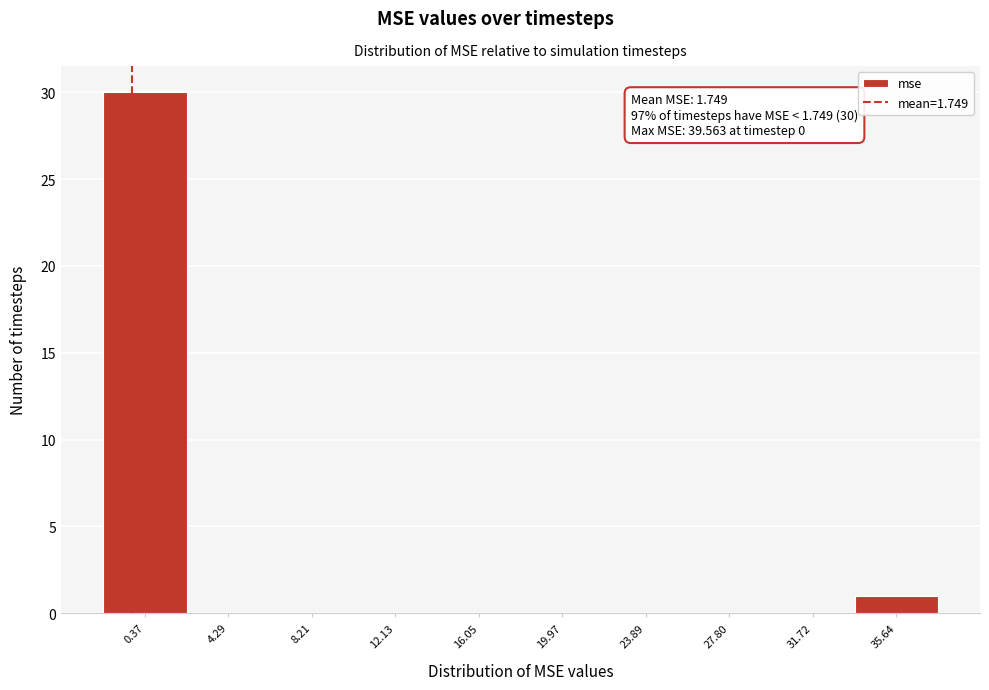

Reading left to right, extract all data points from this chart.

0.37=30	4.29=0	8.21=0	12.13=0	16.05=0	19.97=0	23.89=0	27.80=0	31.72=0	35.64=1